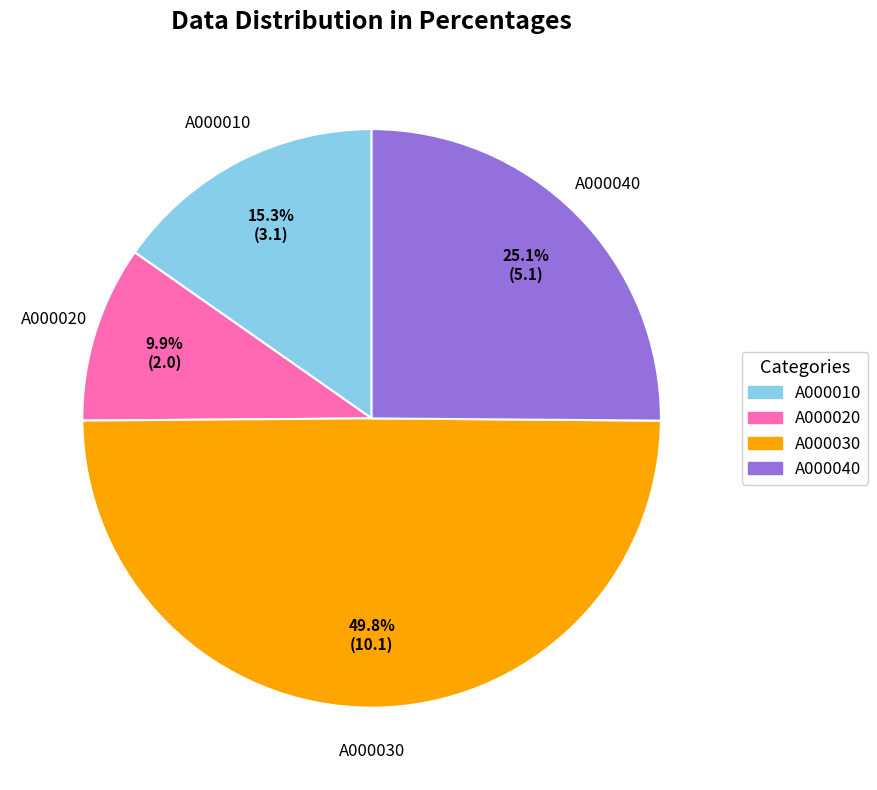

How much of the chart is everything except A000030?

50.2%